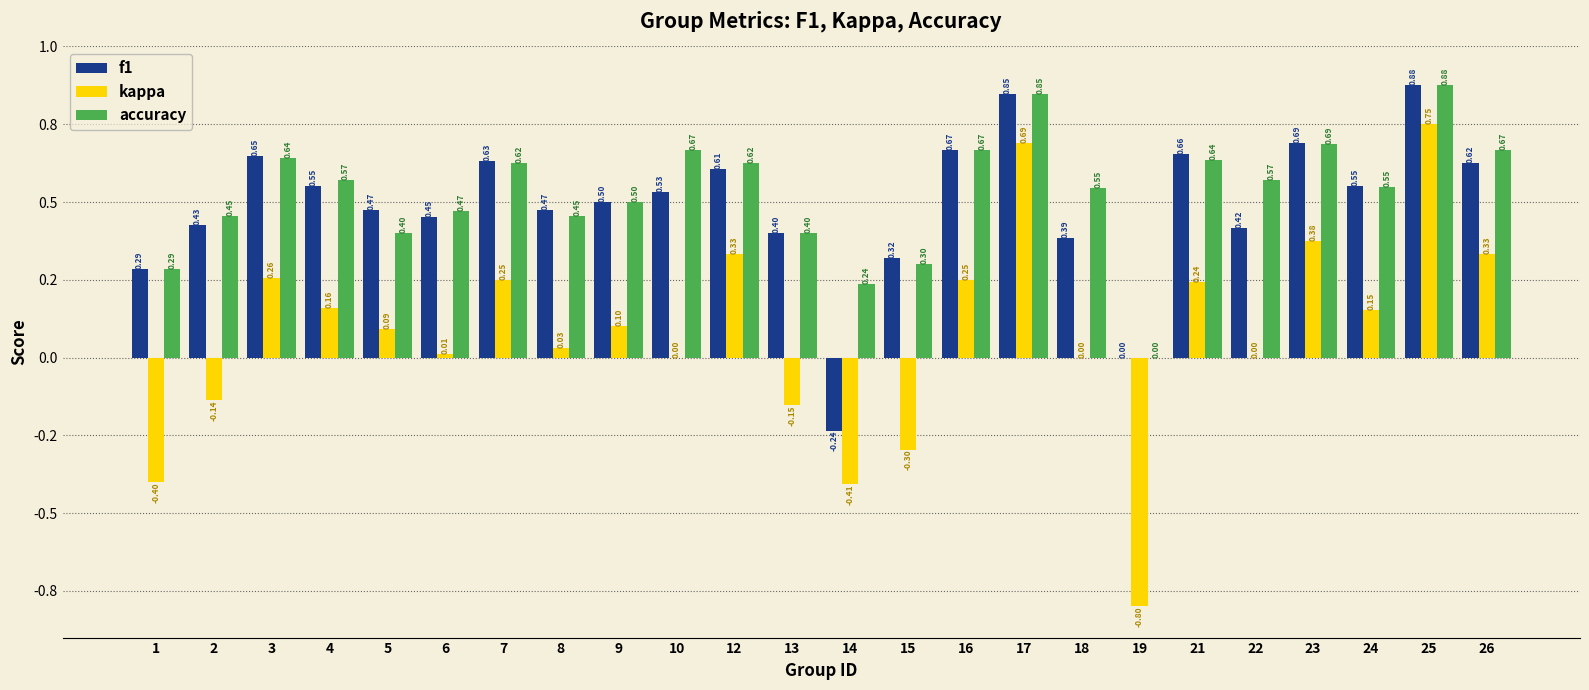

Which category has the highest value across all series?

25